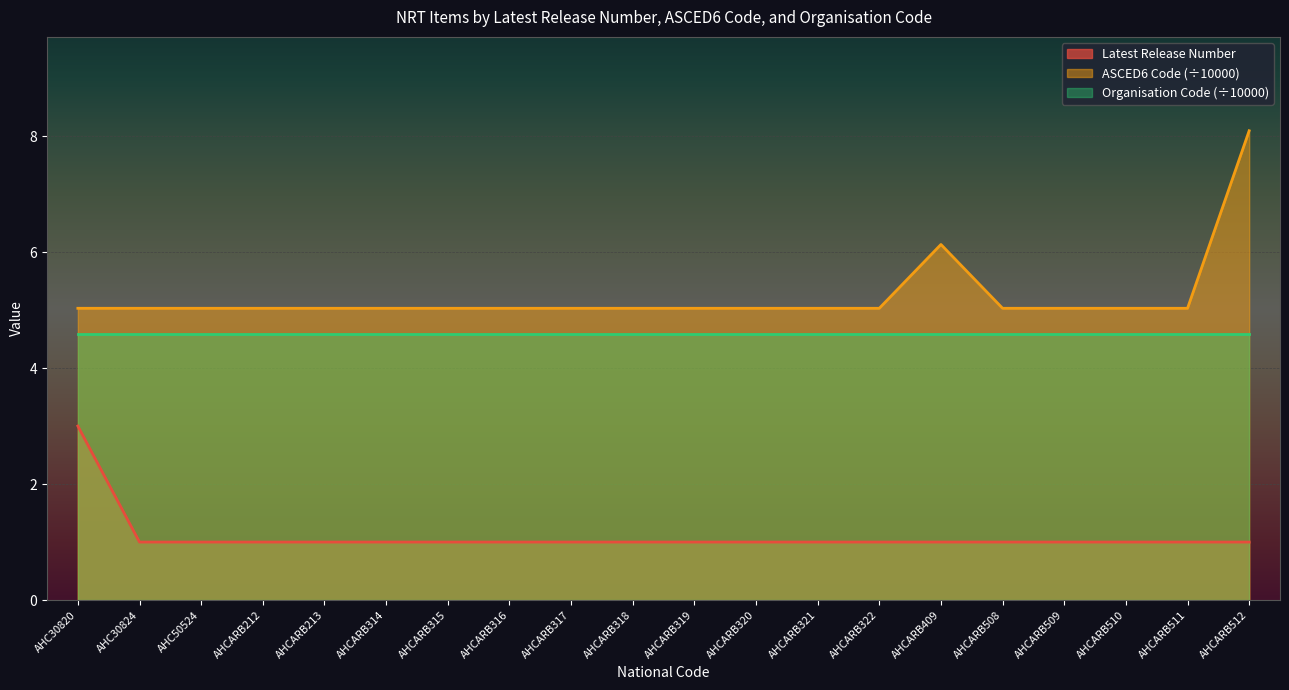

What is the highest value of the Organisation Code (÷10000) series?

4.6